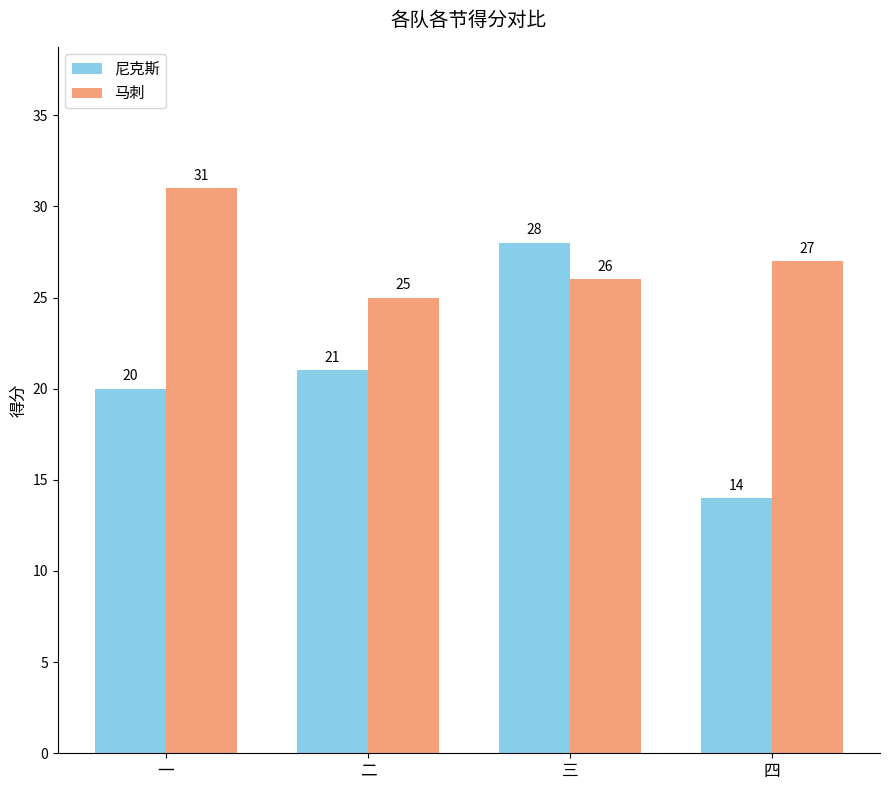

Reading left to right, what are all the values shown in this chart?

尼克斯: 一=20	二=21	三=28	四=14
马刺: 一=31	二=25	三=26	四=27